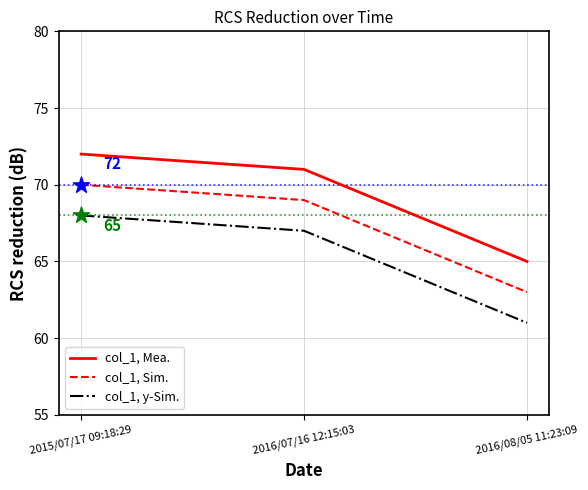

What is the difference between the highest and lowest values at 2016/07/16 12:15:03?

4